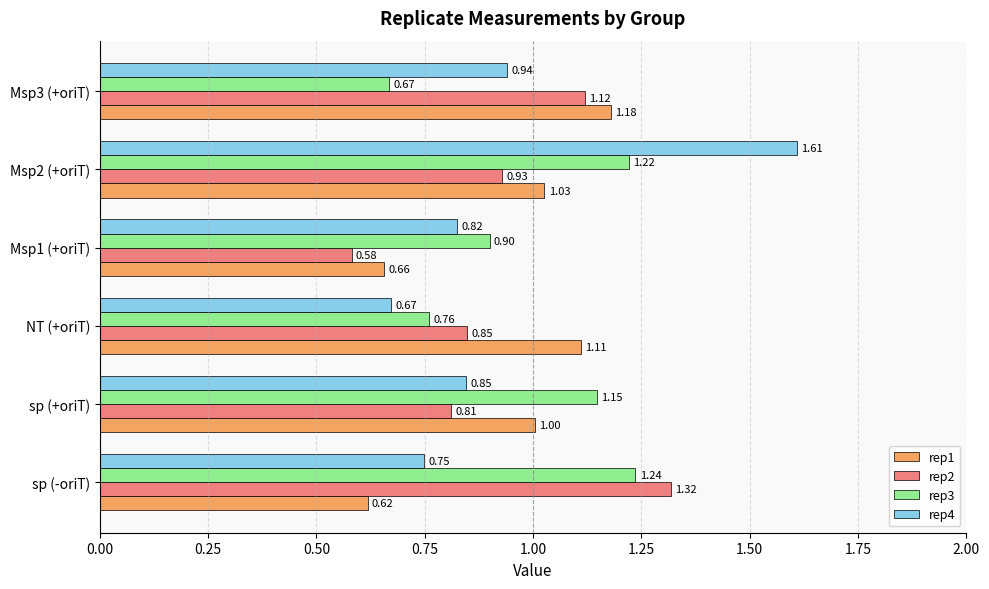

Where is rep4 nearest to the value 1?

Msp3 (+oriT)